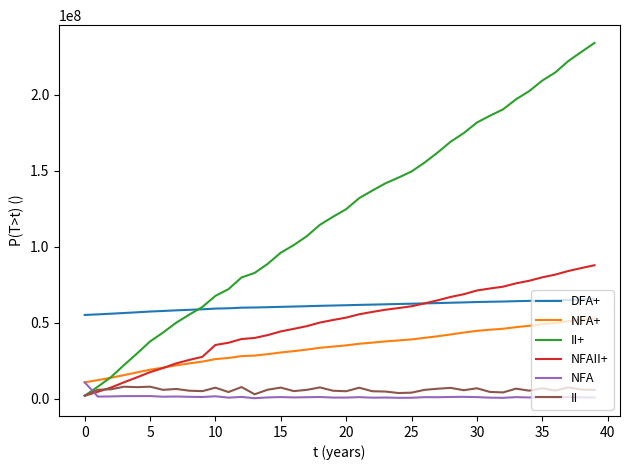

Which series has the widest spread of values?

II+